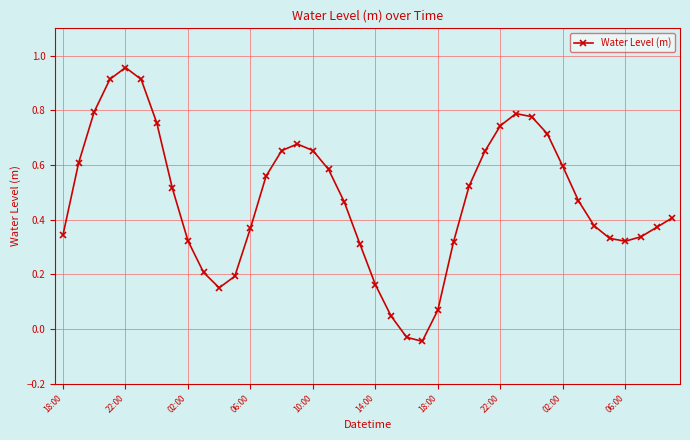

True or false: there are more than 1 points higher than both neighbors.

True